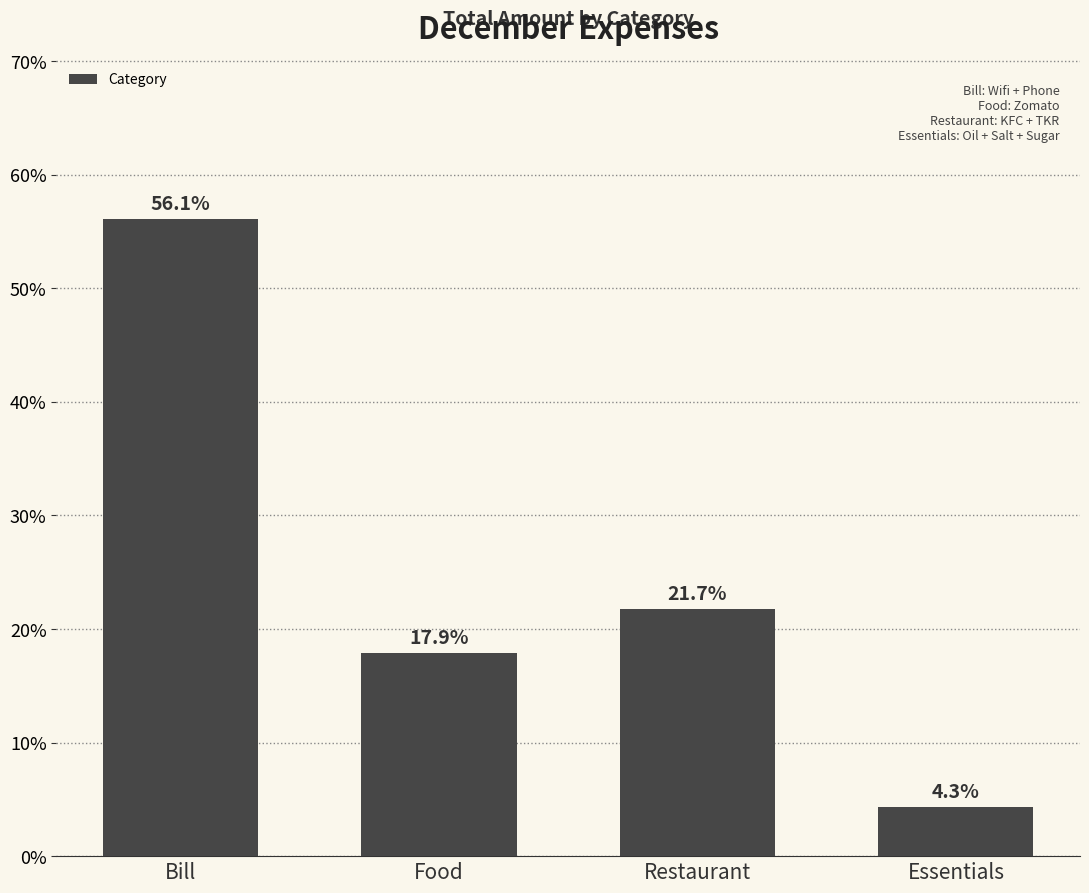

What is the maximum value shown in the chart?

56.1